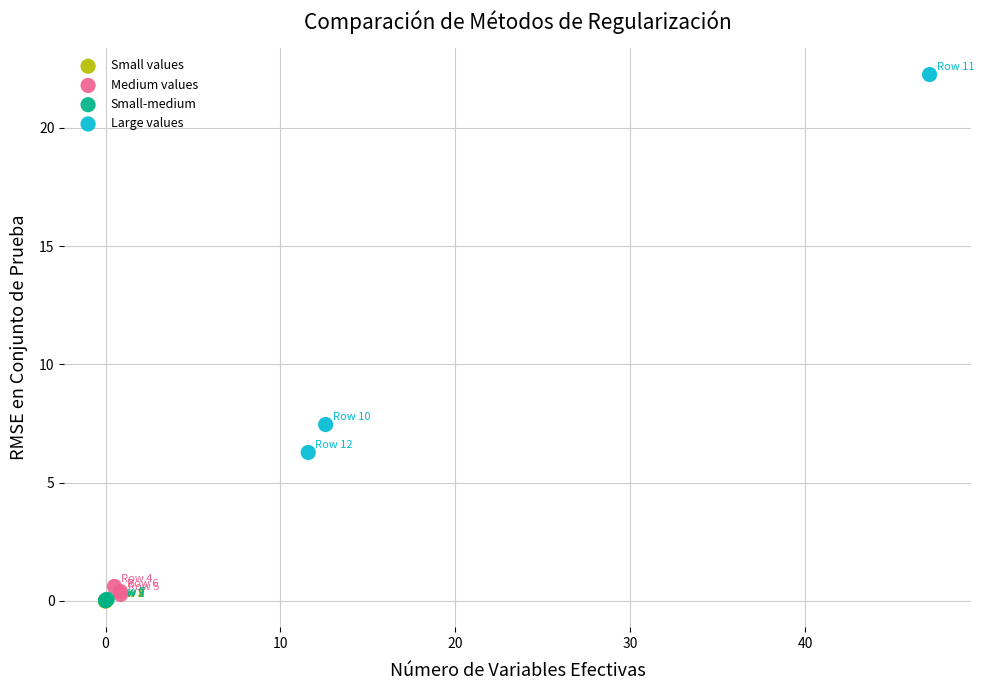

Which series has the widest spread of Y values?

Large values